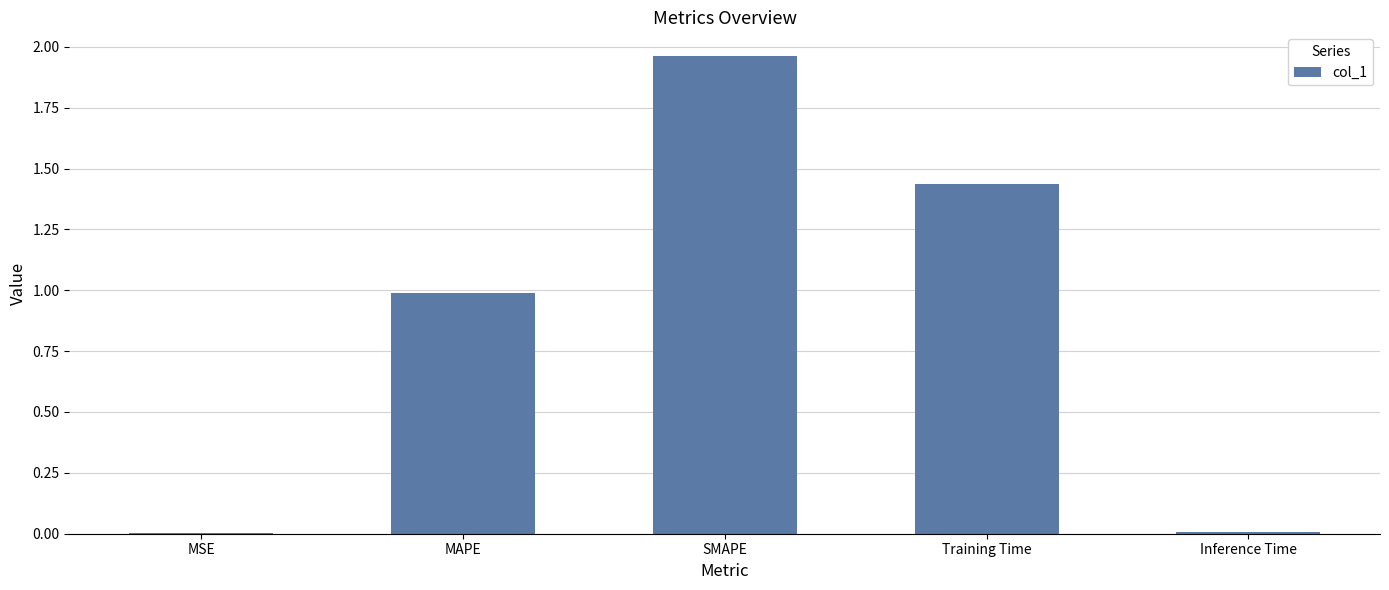

What is the approximate value at MAPE?

1.0